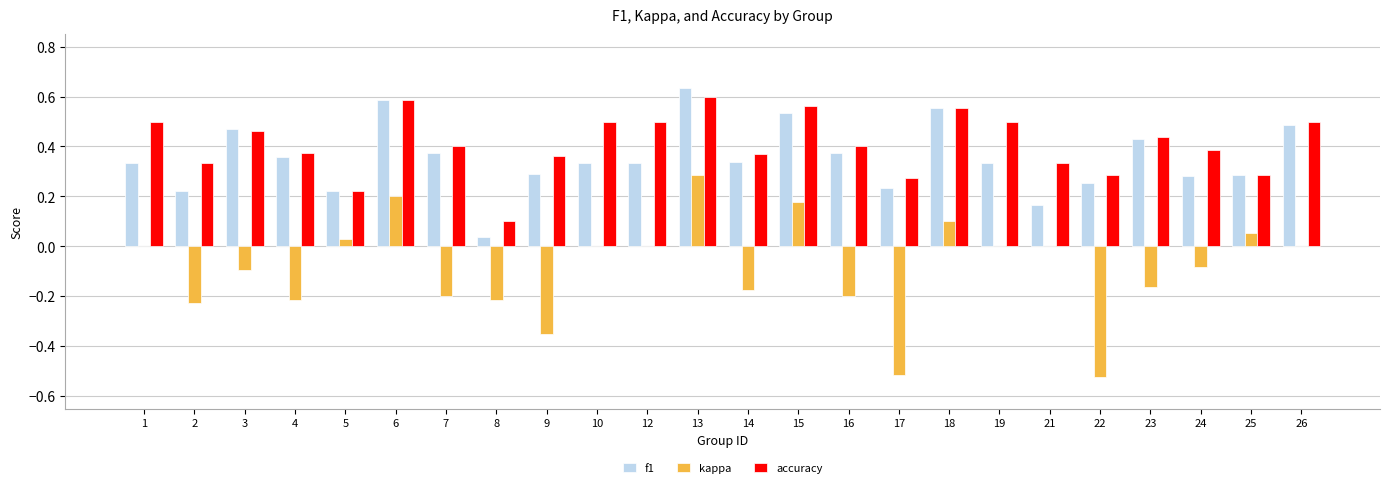

What is the sum of the f1 values at 6 and 5?

0.8